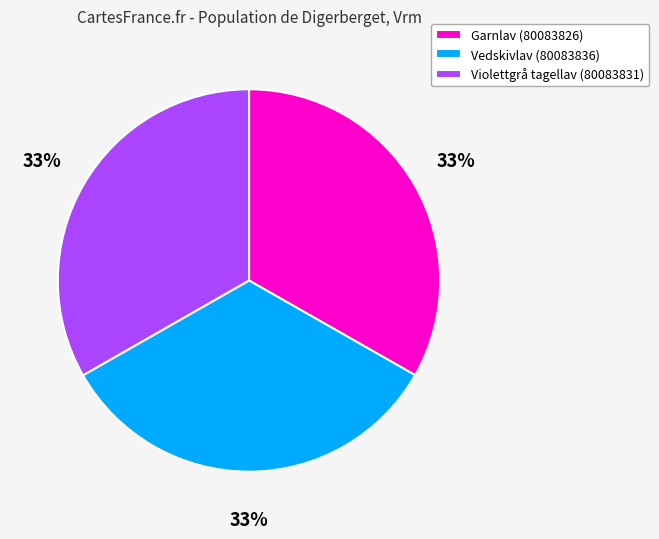

What percentage is the Garnlav (80083826) slice, to the nearest percent?

33%